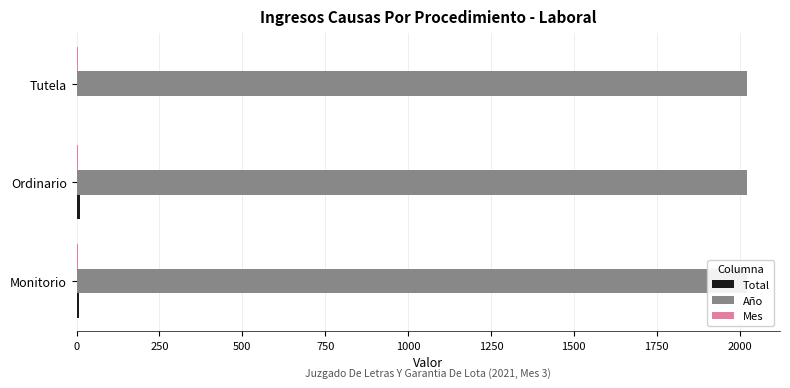

Count the number of categories in the chart.

3